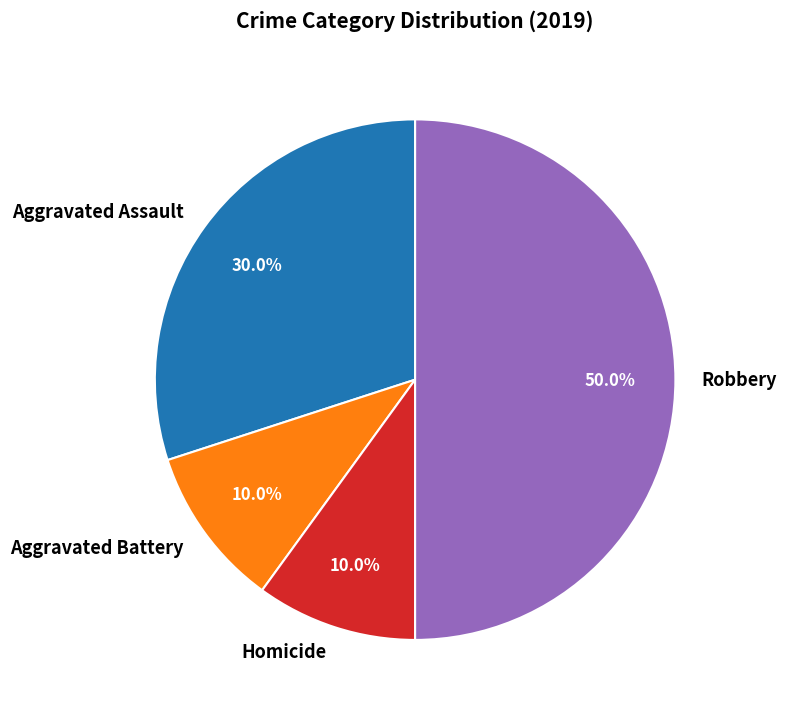

What percentage do Aggravated Assault and Robbery together represent?

80.0%